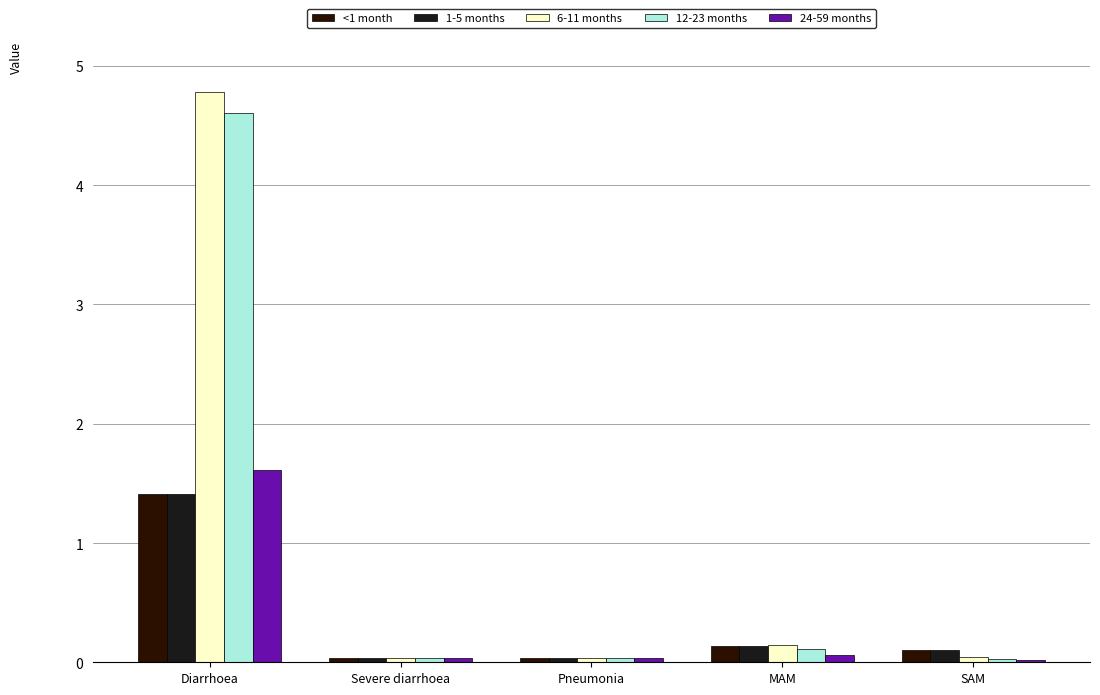

What is the approximate value of 24-59 months at Diarrhoea?

1.6